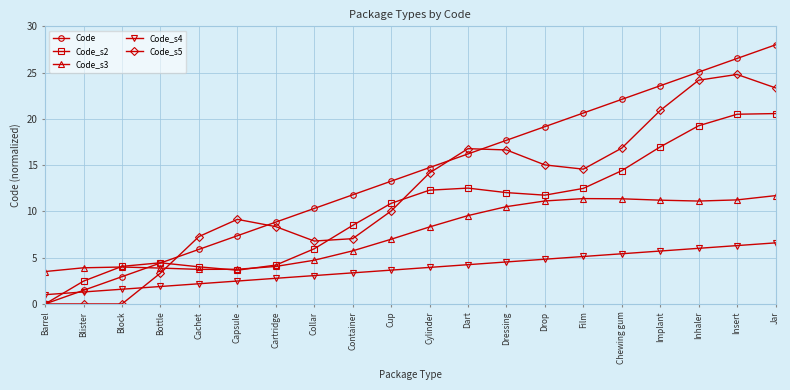

List the series in order of their overall mean, lowest first.

Code_s4, Code_s3, Code_s2, Code_s5, Code